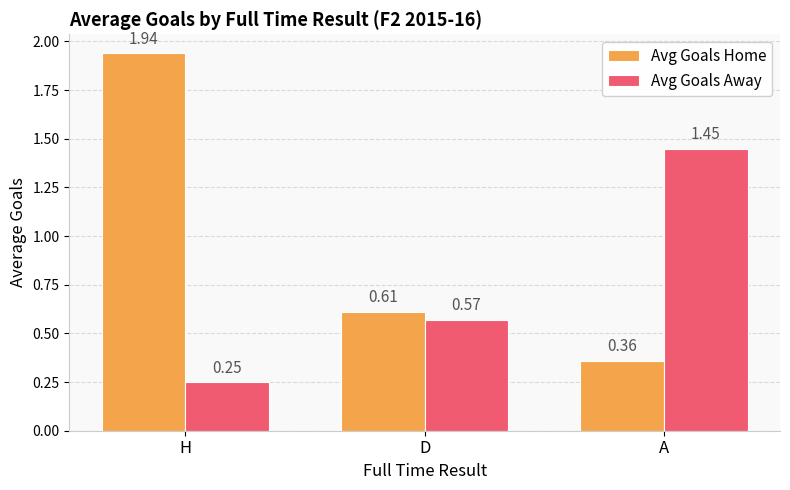

Which series has the largest total across all categories?

Avg Goals Home